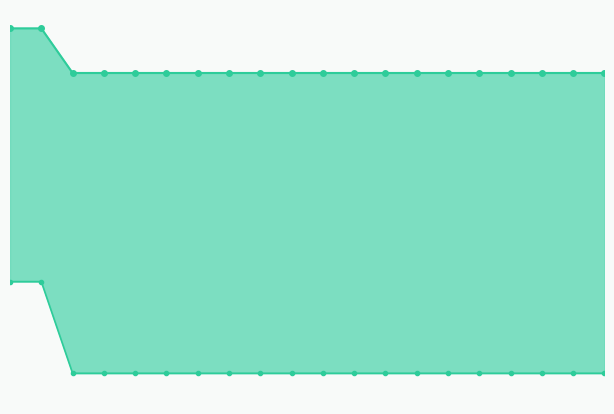

What is the value of the best point at the 12th from the left?

0.3